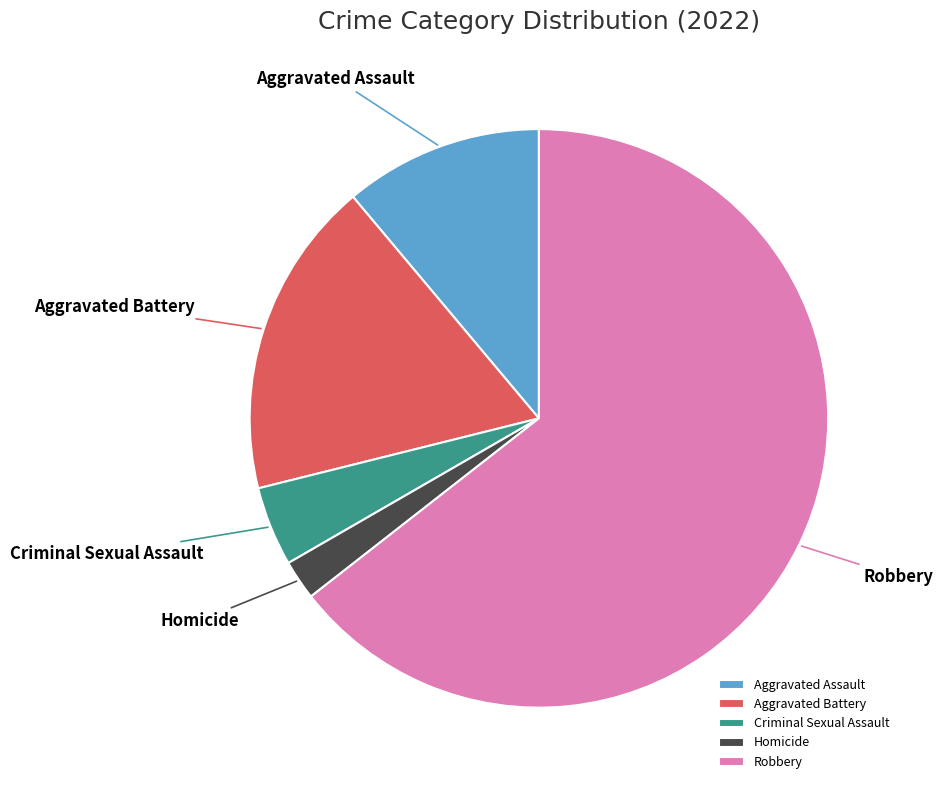

The Homicide slice represents 2% of the pie. True or false?

True